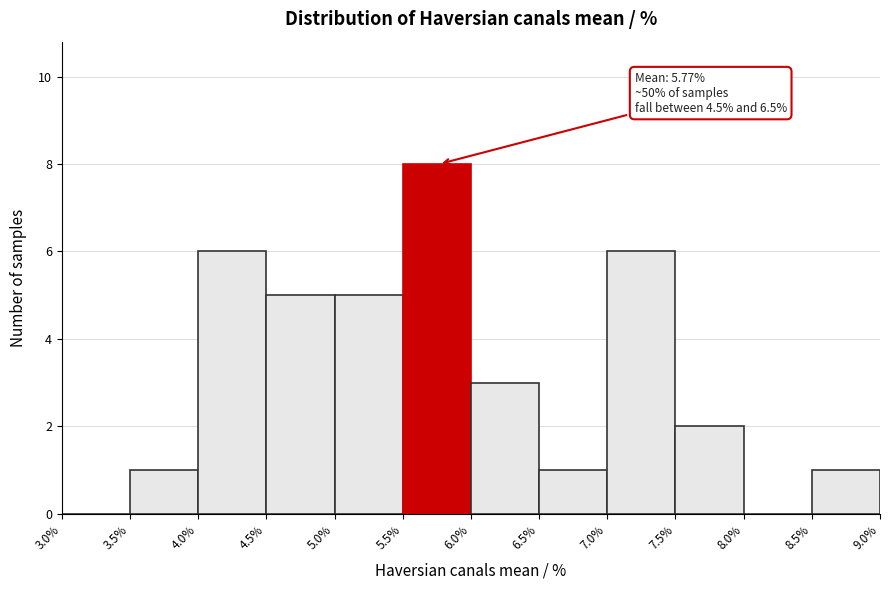

Which range on the x-axis has the tallest bar?

5.5% to 6.0%